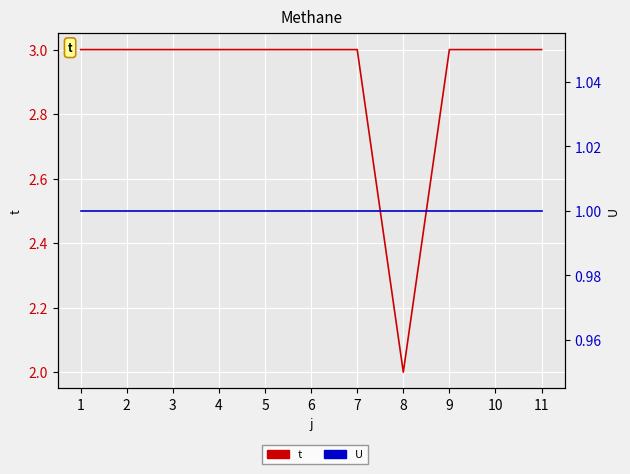

Is the value of U at 10 greater than the value of t at 2?

No